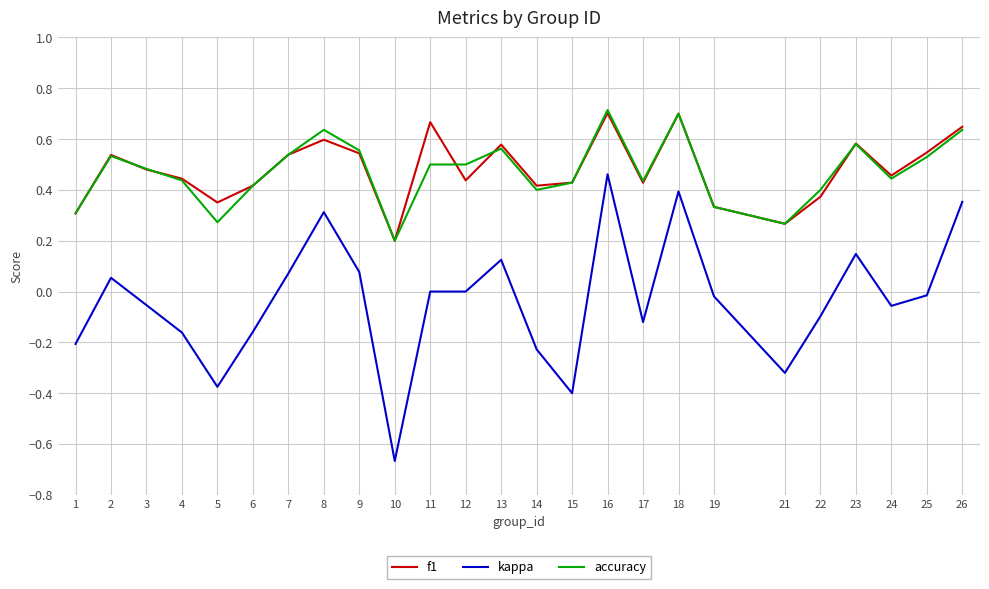

True or false: f1 and kappa cross at least once.

False